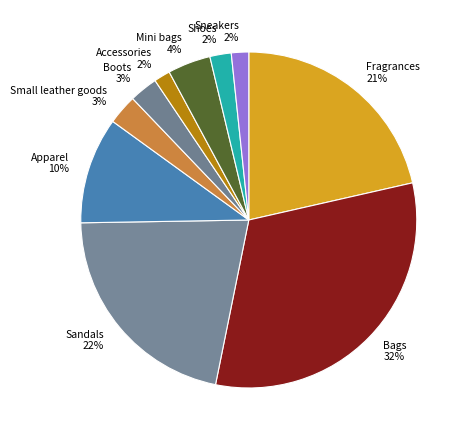

To the nearest percent, what is the difference between the largest and smallest slice percentages?

30%